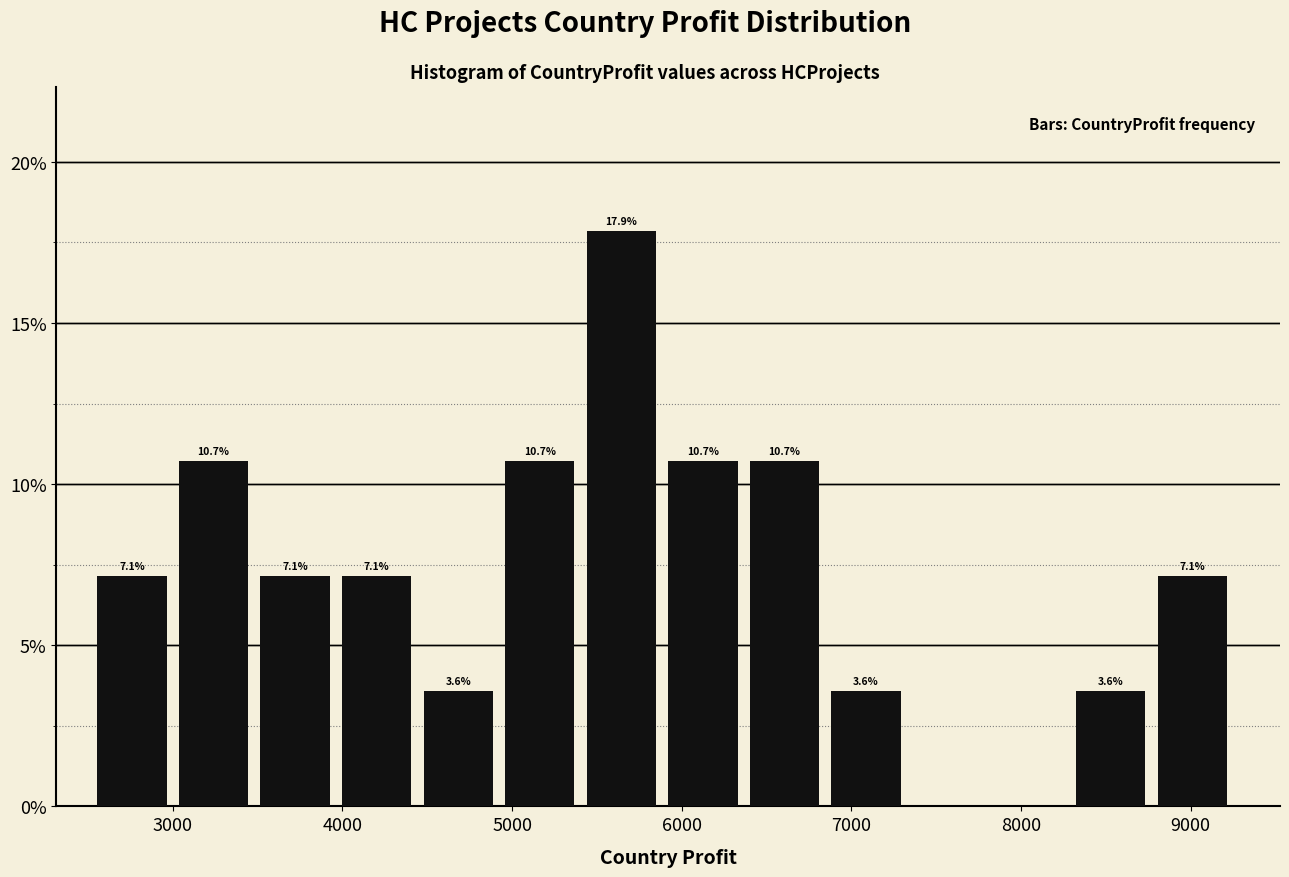

Over which range of the x-axis is the bar tallest?

5400 to 5900